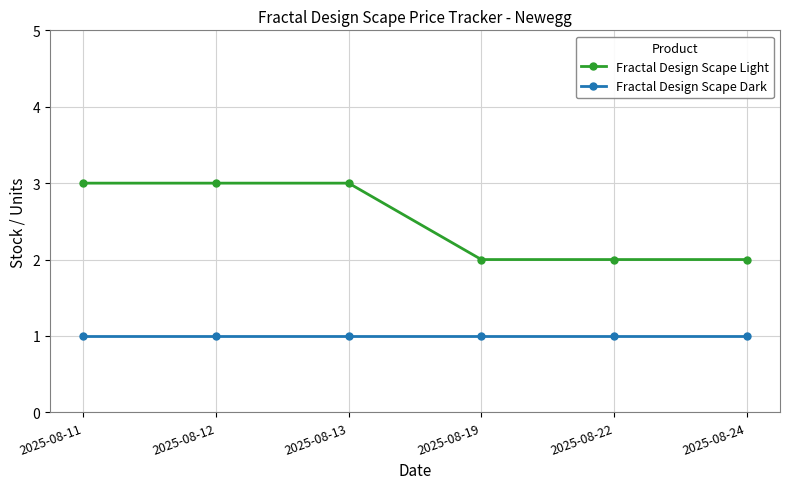

Reading right to left, list all the values displayed in this chart.

Fractal Design Scape Light: 2	2	2	3	3	3
Fractal Design Scape Dark: 1	1	1	1	1	1